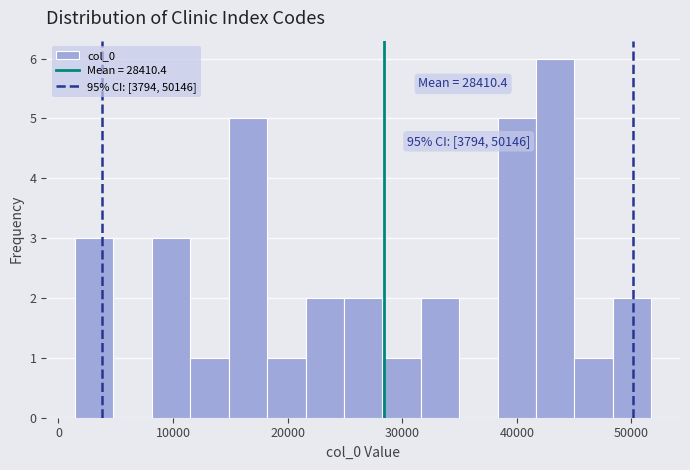

Read against the x-axis, roughly where is the centre of the tallest bar?

43000